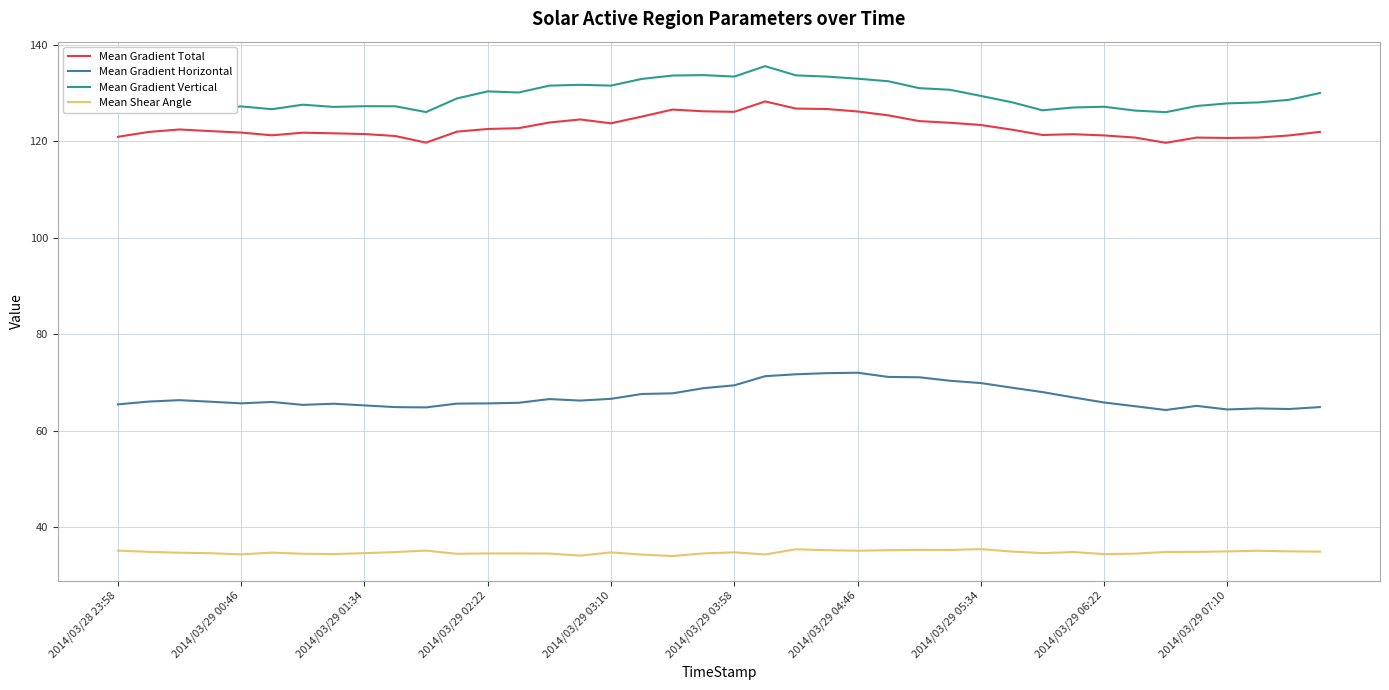

Rank the series by their maximum value, from lowest to highest.

Mean Shear Angle, Mean Gradient Horizontal, Mean Gradient Total, Mean Gradient Vertical